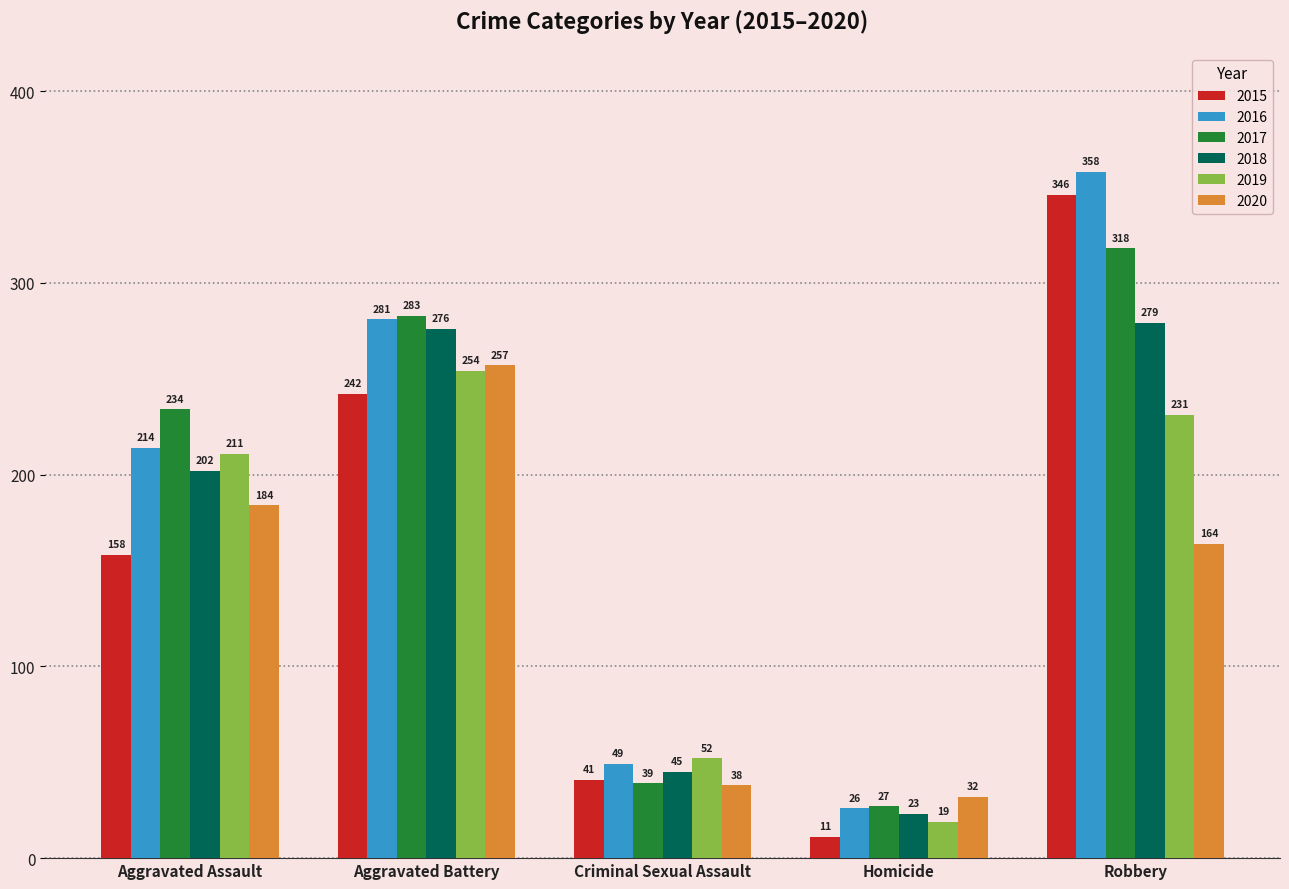

What are all the series names shown in the legend?

2015, 2016, 2017, 2018, 2019, 2020